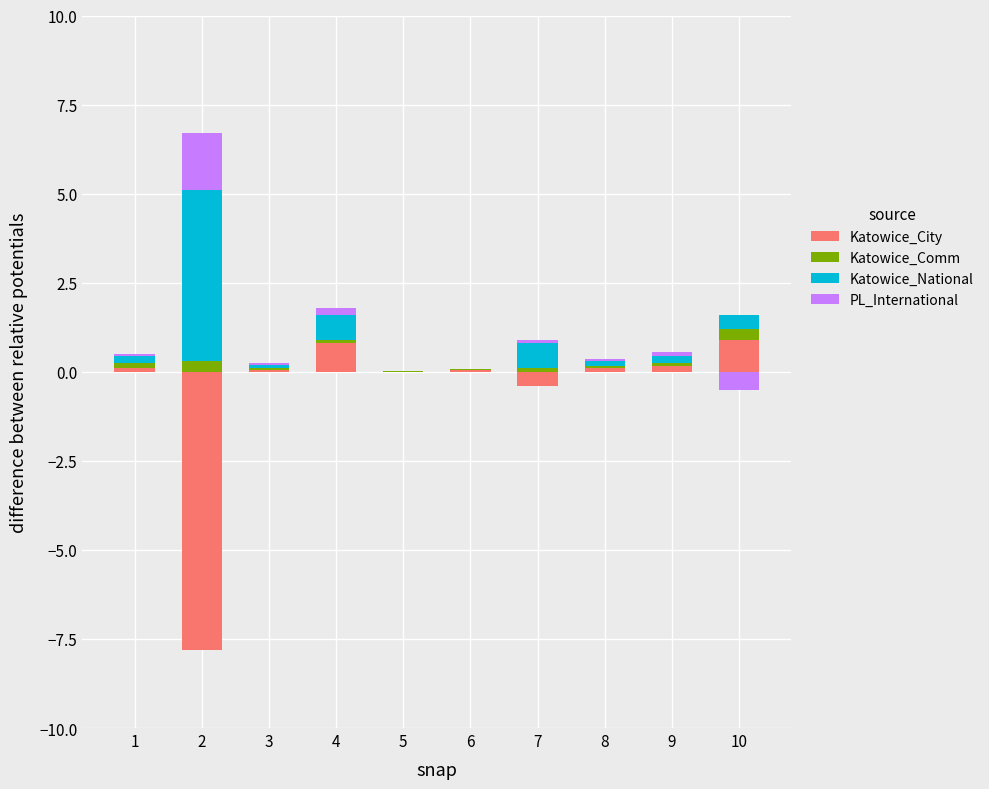

What is the sum of the Katowice_National values at 4 and 7?

1.4